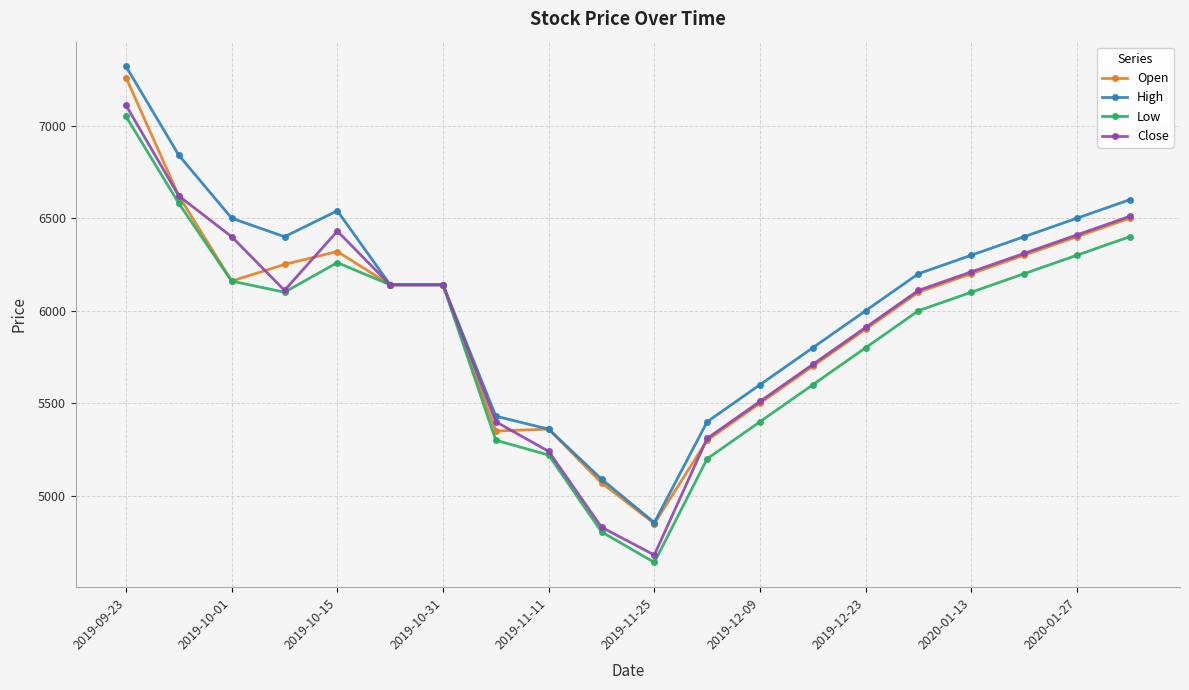

True or false: Open has more than 0 interior local peaks.

True